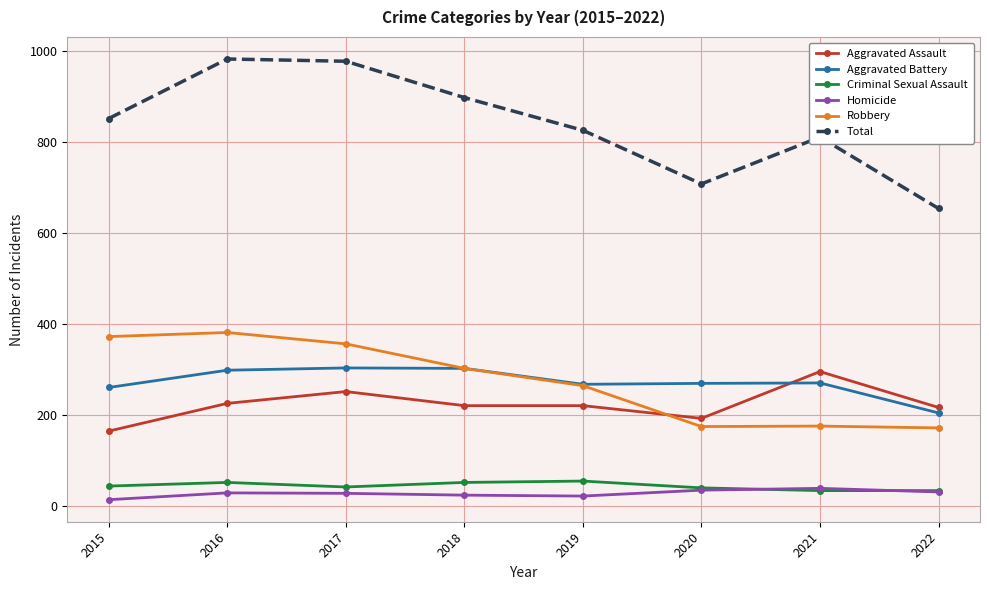

True or false: Criminal Sexual Assault has a value of 43 at 2015.

True